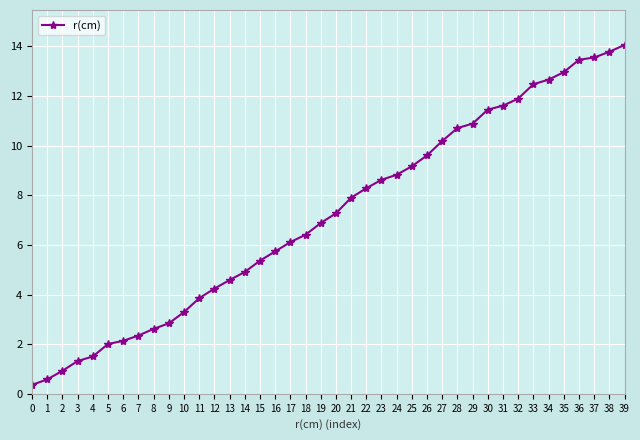

The chart shows a value of 13.6 at 23. True or false?

False